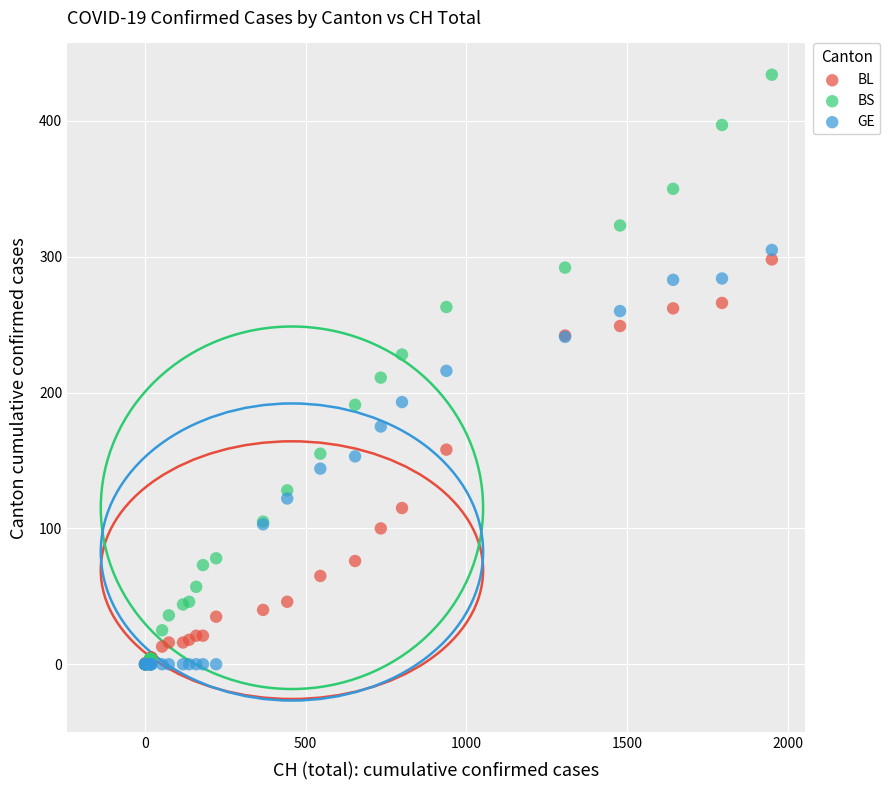

What are all the series names shown in the legend?

BL, BS, GE